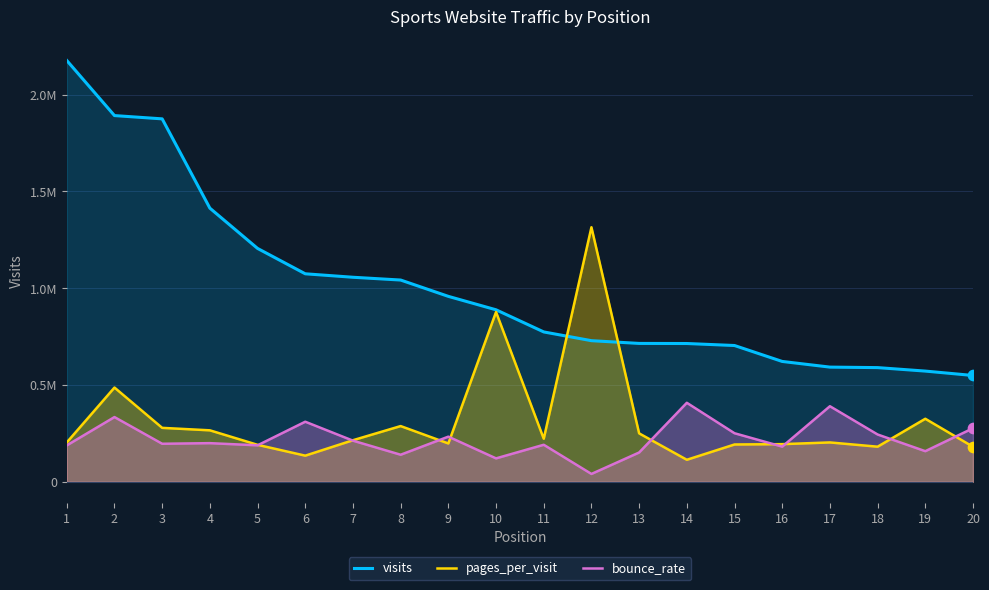

What is the total value across all series at 3?

2350314.0